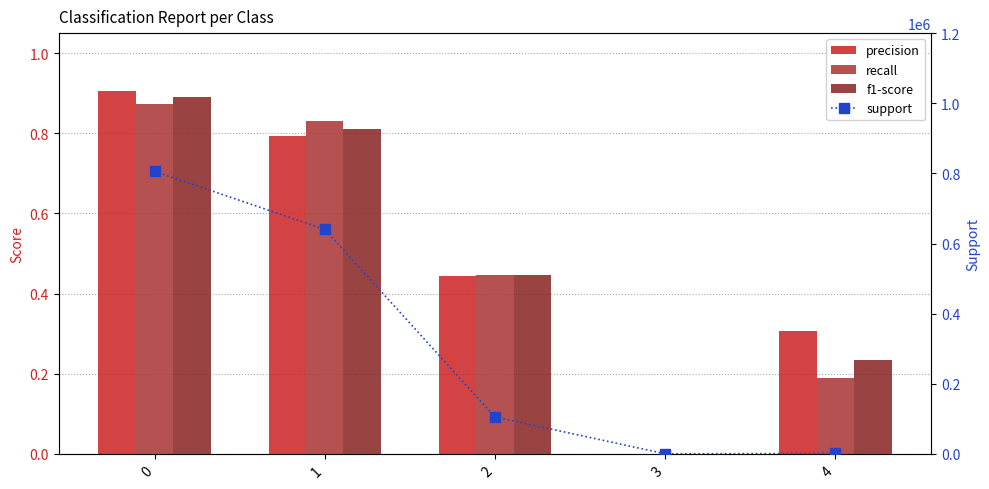

Is the value of recall at 1 greater than the value of precision at 2?

Yes